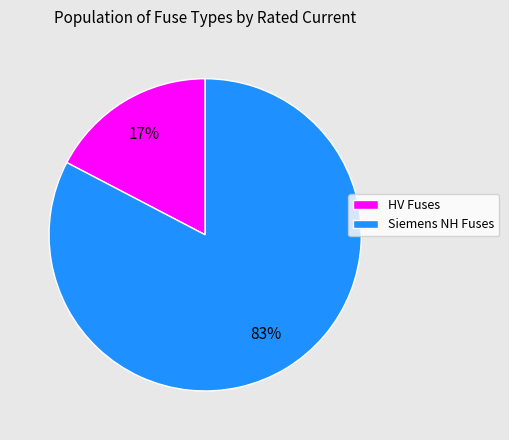

To the nearest percent, what portion does Siemens NH Fuses represent?

83%